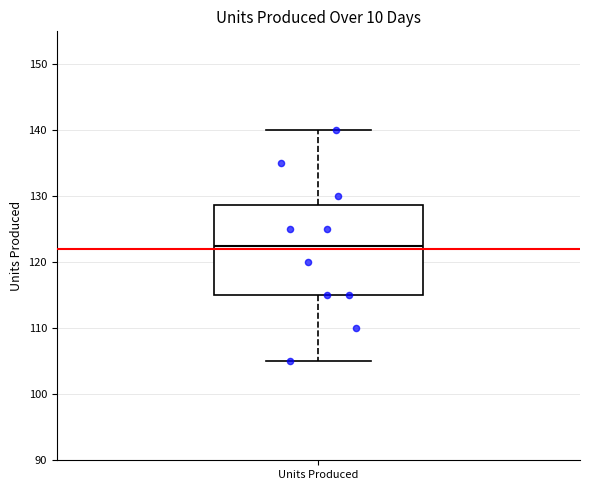

Where does the lower whisker of the box for Units Produced end on the y-axis? The values are not printed on the chart, so give them approximately, as read against the axis.

105